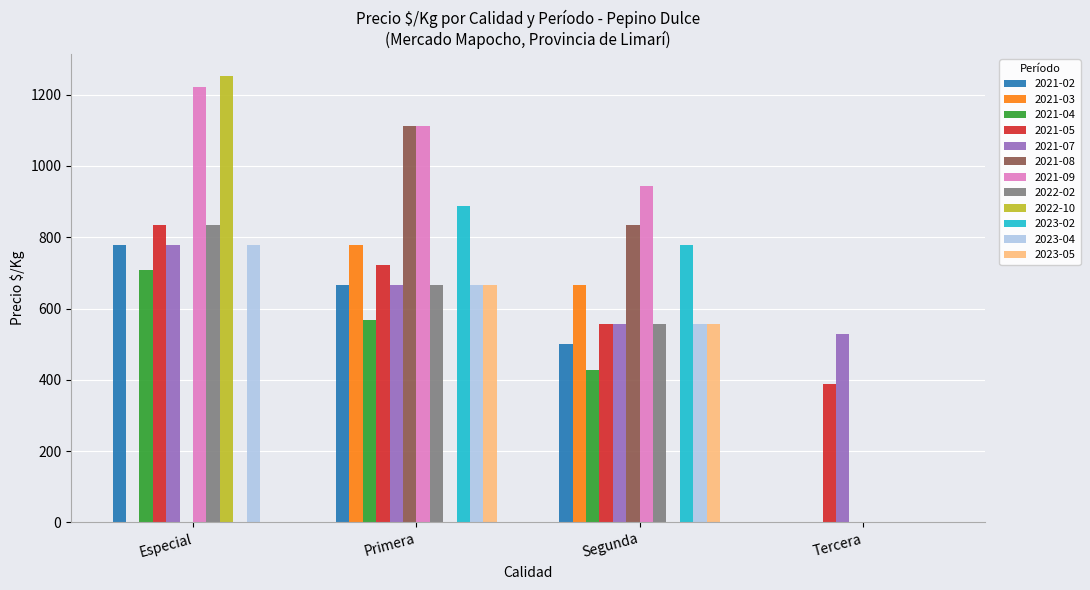

What are all the series names shown in the legend?

2021-02, 2021-03, 2021-04, 2021-05, 2021-07, 2021-08, 2021-09, 2022-02, 2022-10, 2023-02, 2023-04, 2023-05